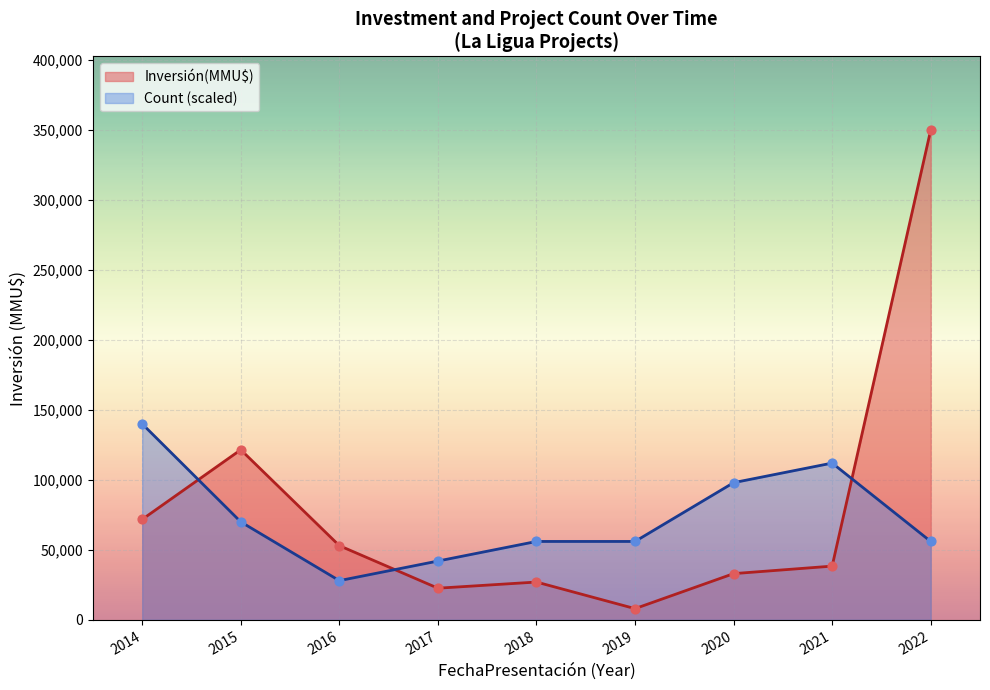

At which category is the sum across all series the highest?

2022